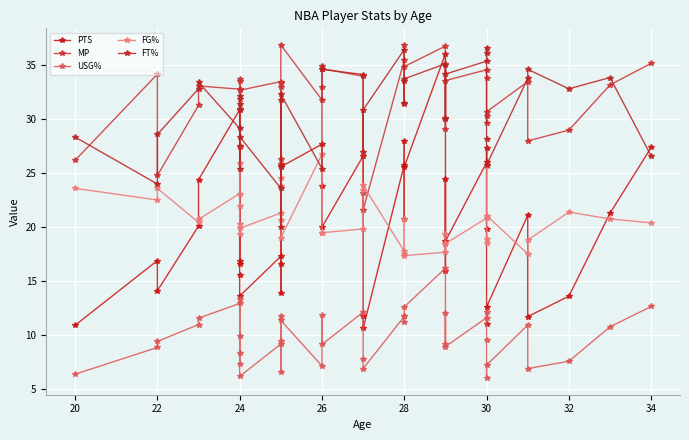

How many categories are shown in the chart?

40